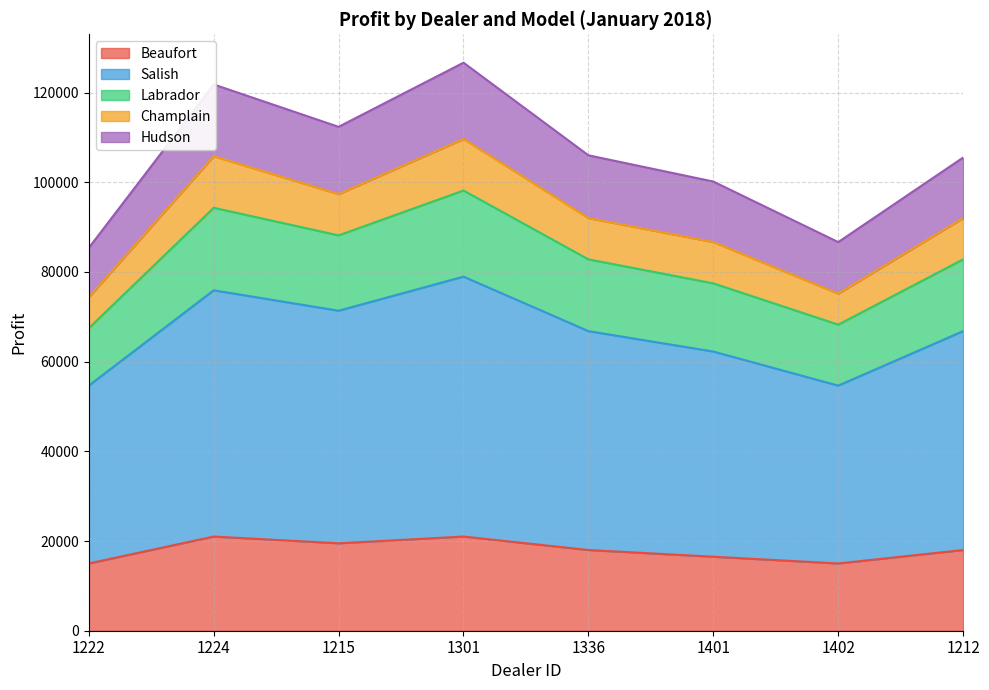

The value of Salish at 1402 is 30034. True or false?

False